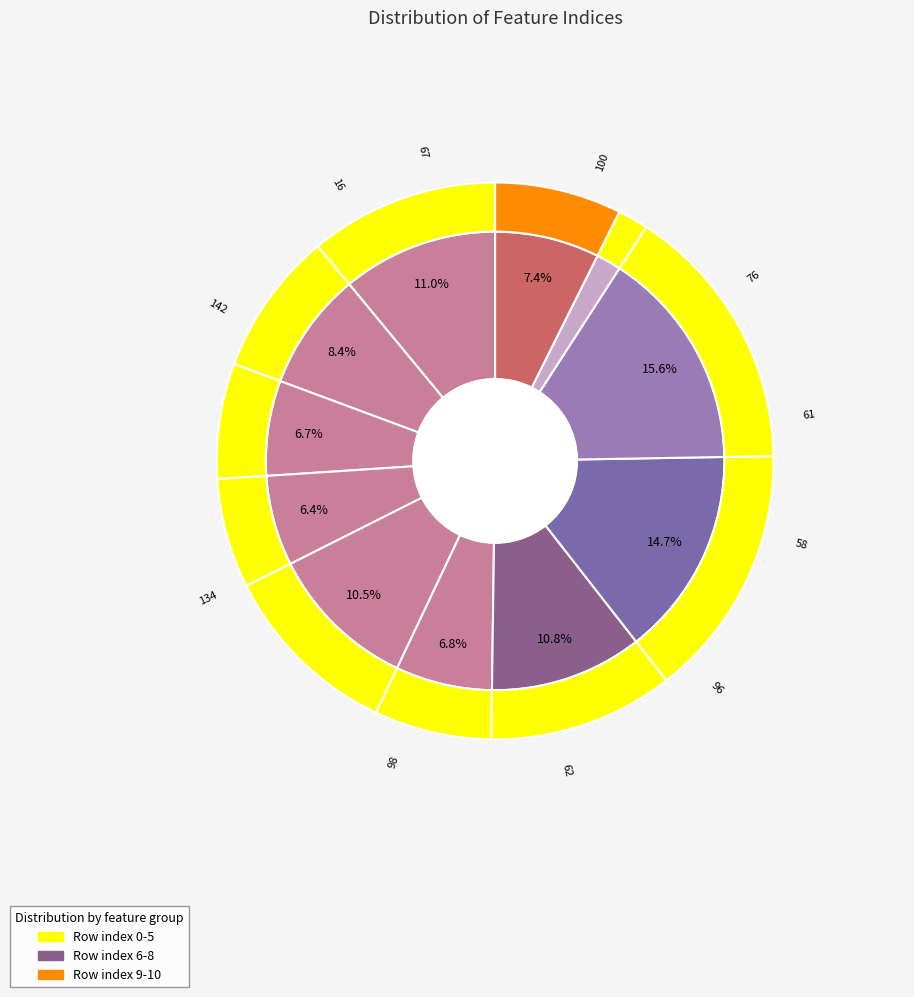

To the nearest percent, what is the combined percentage of 8 and 6?

26%